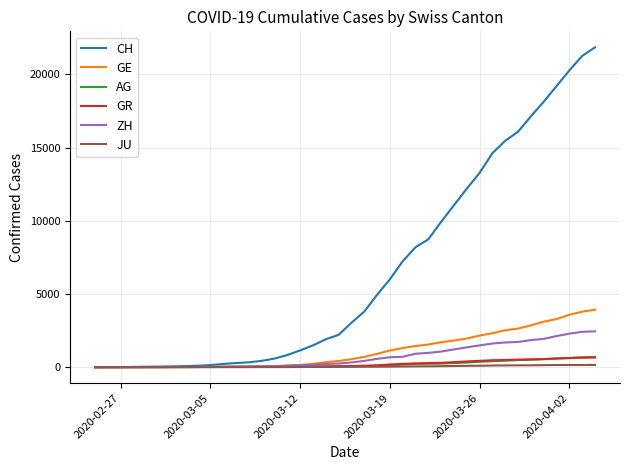

What is the maximum value shown in the chart?

21855